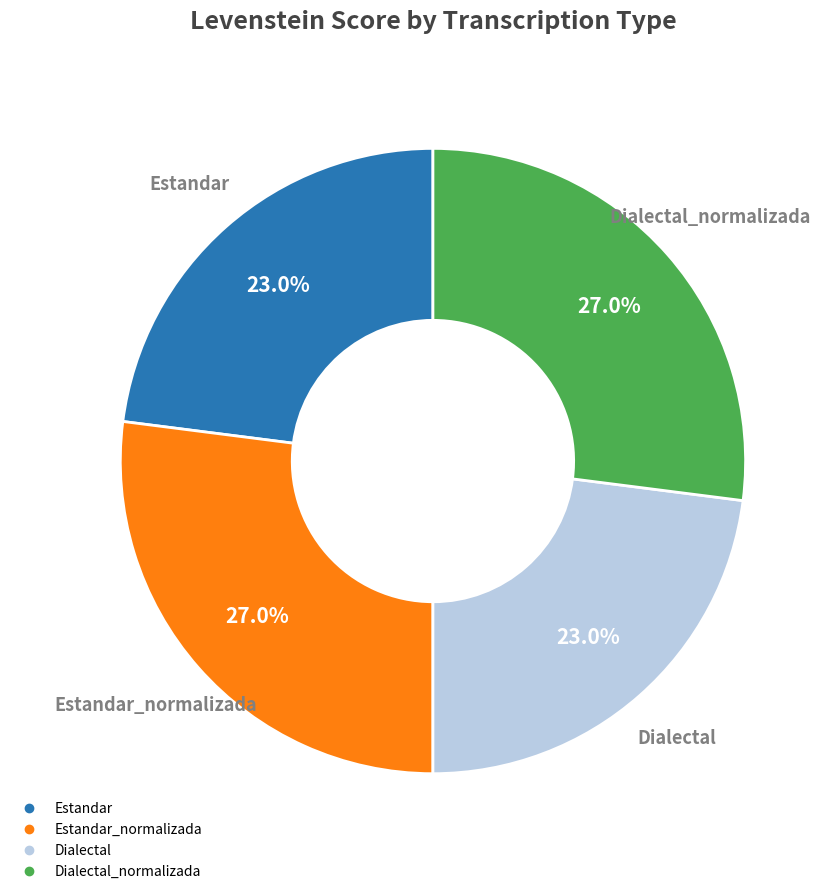

Is there any slice that represents more than half of the pie?

No